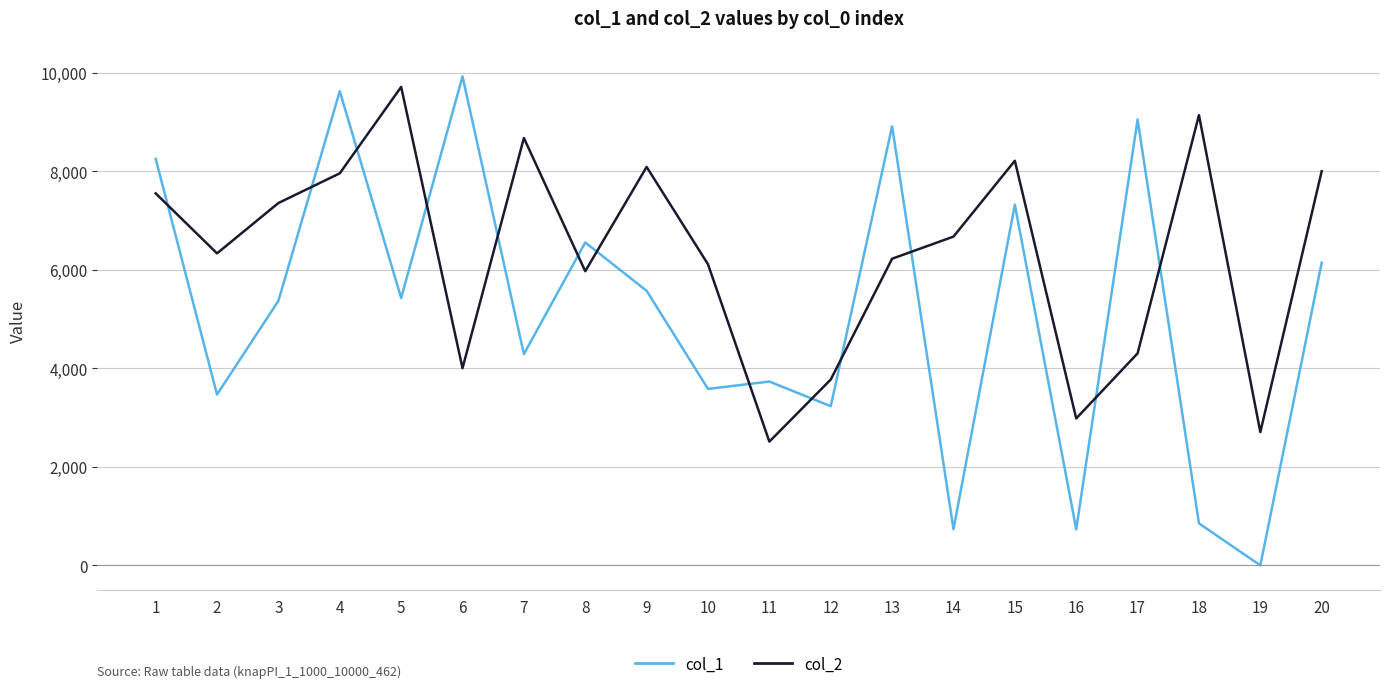

Which series has the largest range (max minus min)?

col_1